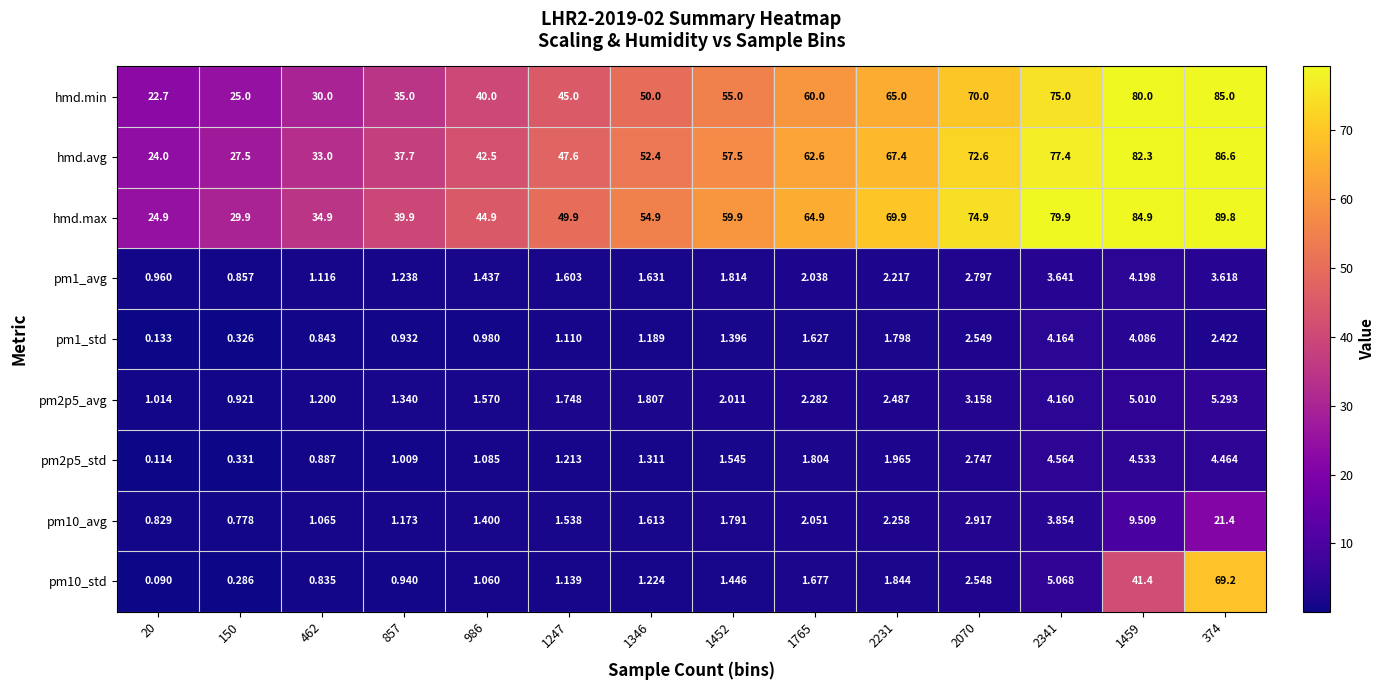

Which category has the highest value across all series?

374